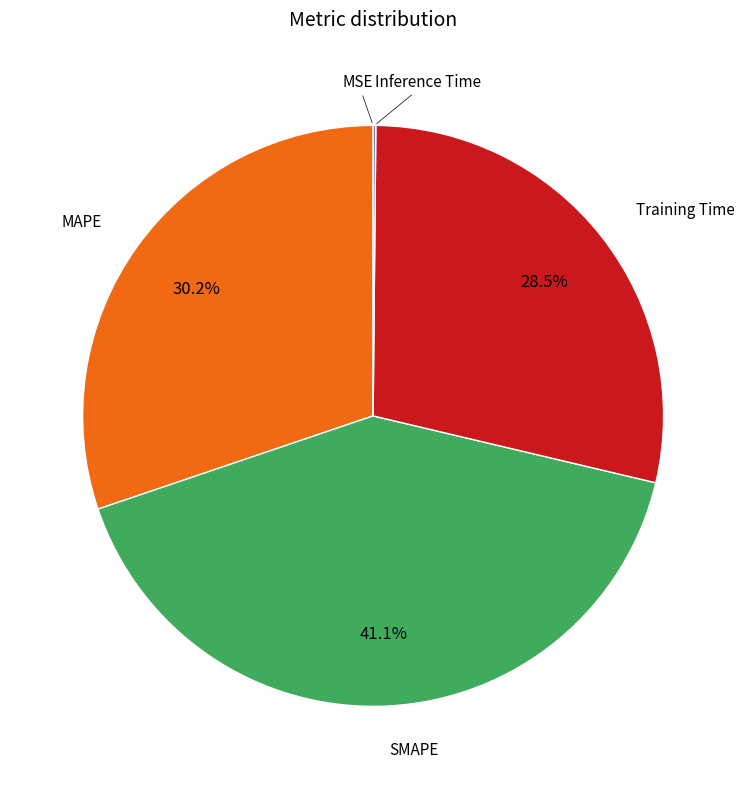

Is there a majority slice in this chart?

No